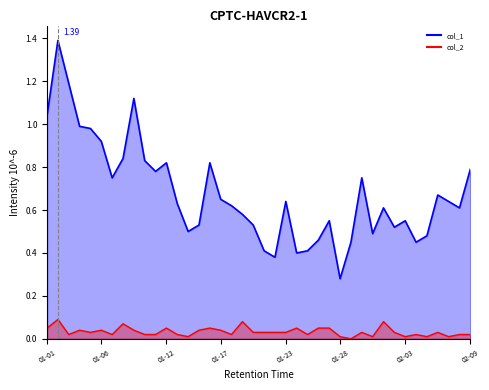

Count the number of categories in the chart.

40